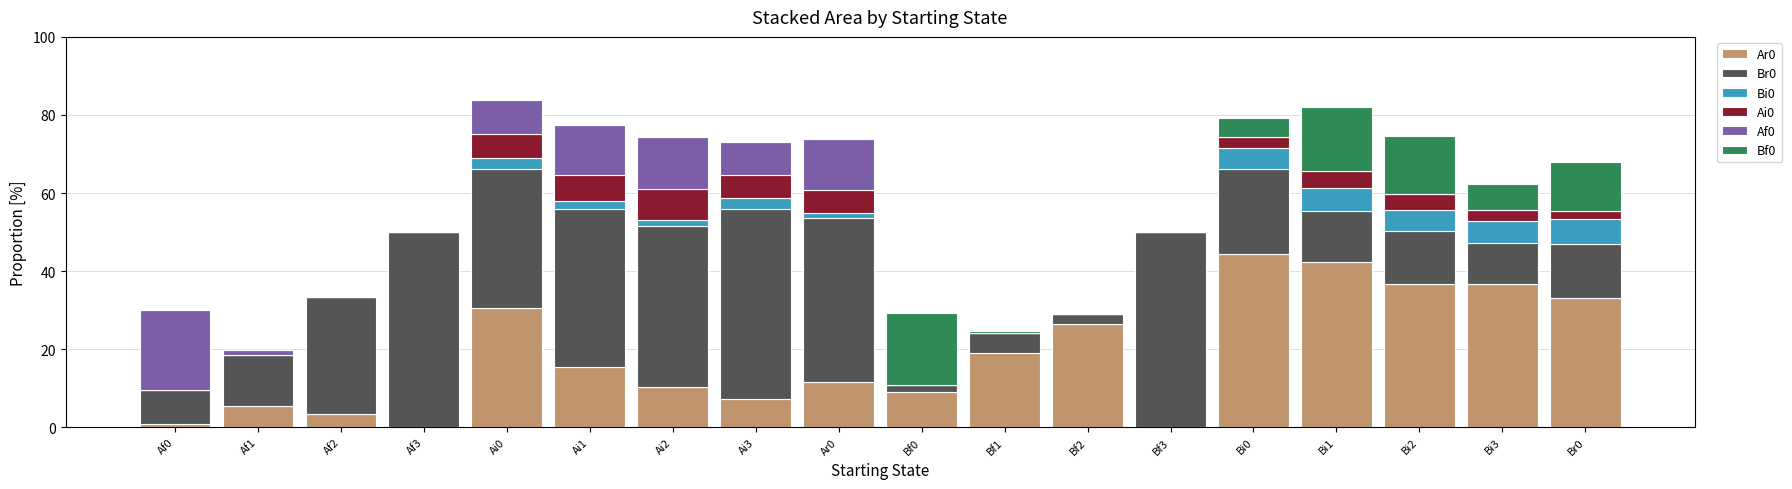

Which series has the widest spread of values?

Br0